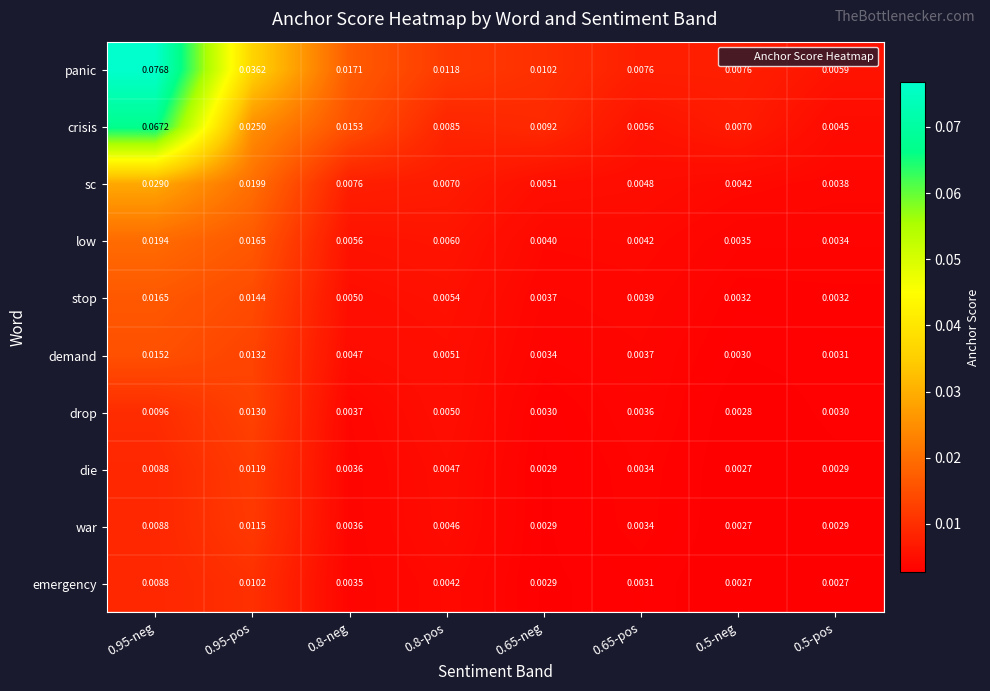

List the series in order of their peak value, highest first.

panic, crisis, sc, low, stop, demand, drop, die, war, emergency